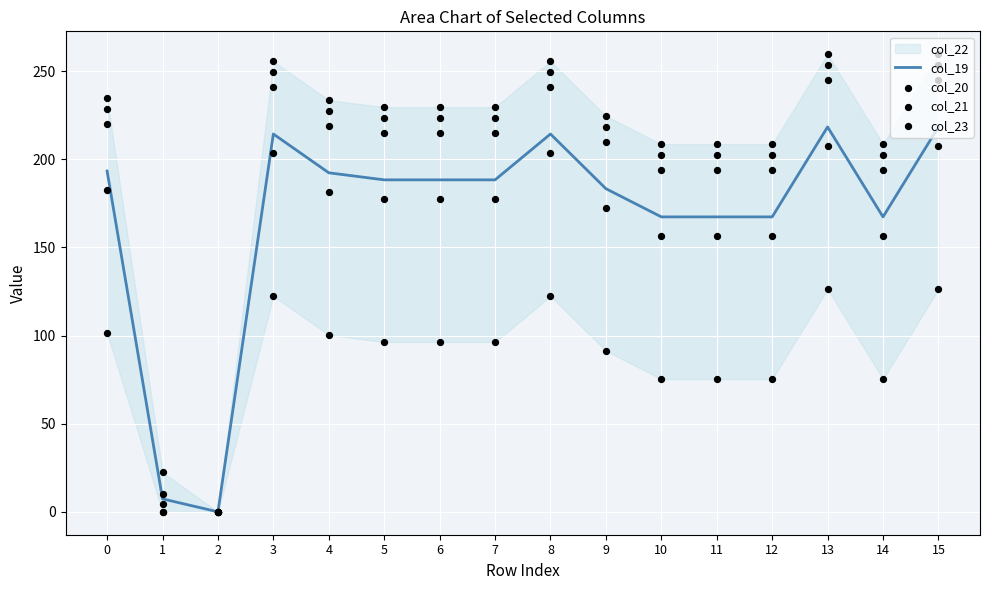

Which series has the largest total across all categories?

col_19